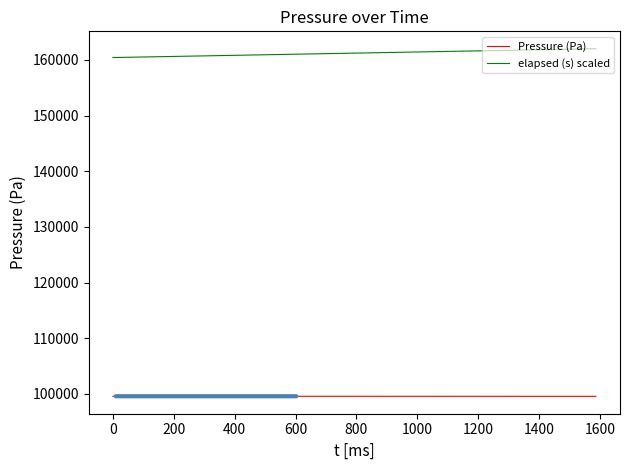

Rank the series by their average value, from highest to lowest.

elapsed (s) scaled, Pressure (Pa)